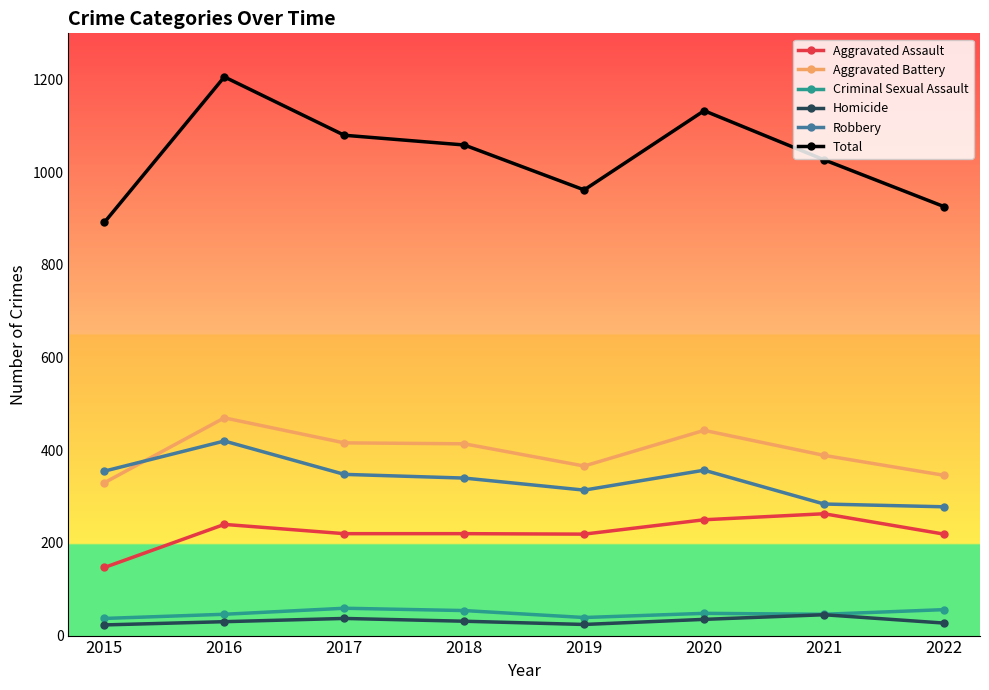

What are all the series names shown in the legend?

Aggravated Assault, Aggravated Battery, Criminal Sexual Assault, Homicide, Robbery, Total